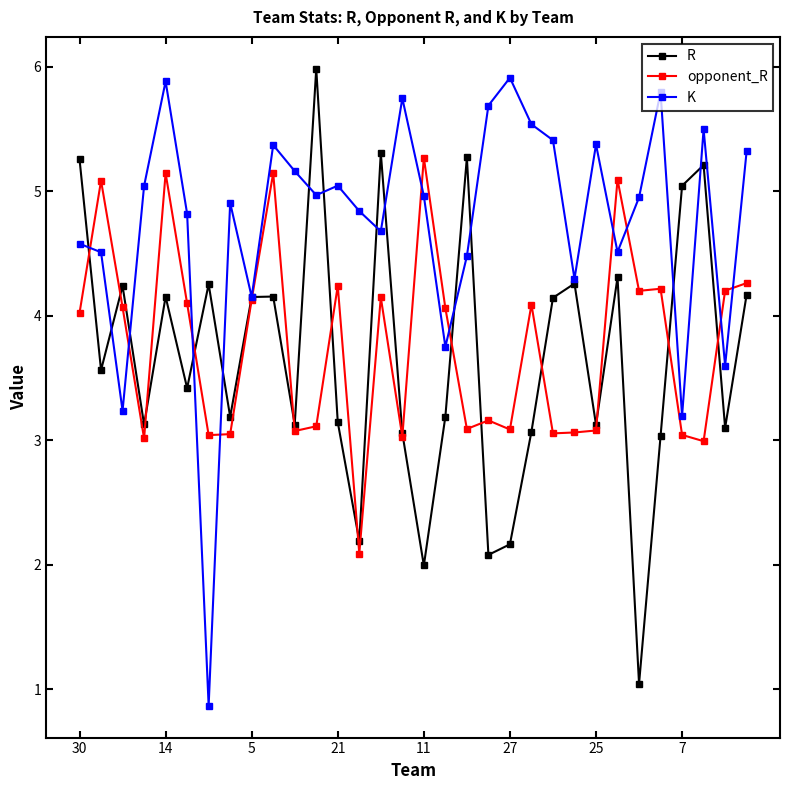

What is the minimum value for opponent_R?

2.1